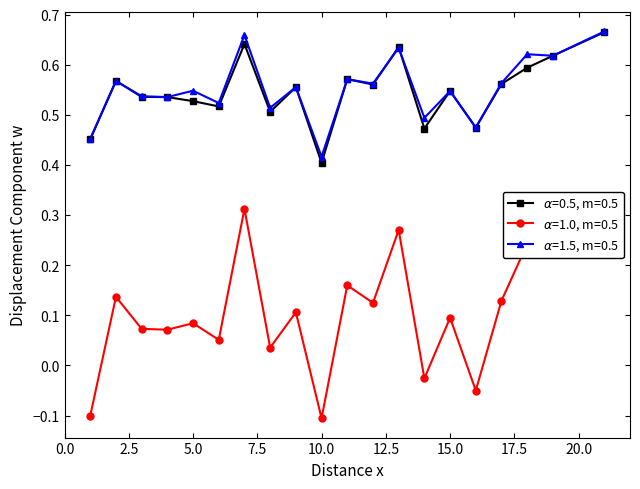

Reading right to left, extract all data points from this chart.

f1: 0.7	0.6	0.6	0.6	0.5	0.5	0.5	0.6	0.6	0.6	0.4	0.6	0.5	0.6	0.5	0.5	0.5	0.5	0.6	0.5
kappa: 0.3	0.2	0.2	0.1	-0.1	0.1	-0.0	0.3	0.1	0.2	-0.1	0.1	0.0	0.3	0.1	0.1	0.1	0.1	0.1	-0.1
accuracy: 0.7	0.6	0.6	0.6	0.5	0.5	0.5	0.6	0.6	0.6	0.4	0.6	0.5	0.7	0.5	0.5	0.5	0.5	0.6	0.5